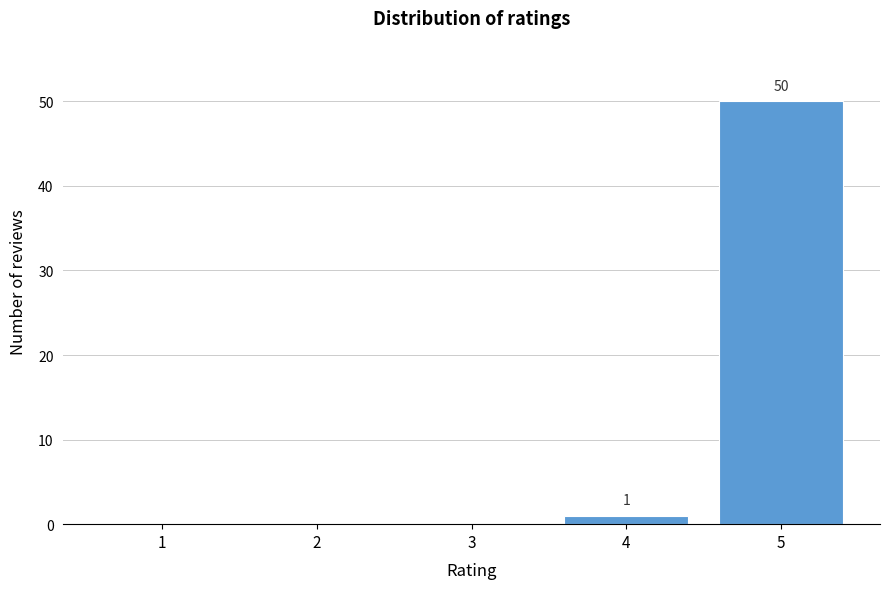

Reading left to right, extract all data points from this chart.

1=0	2=0	3=0	4=1	5=50